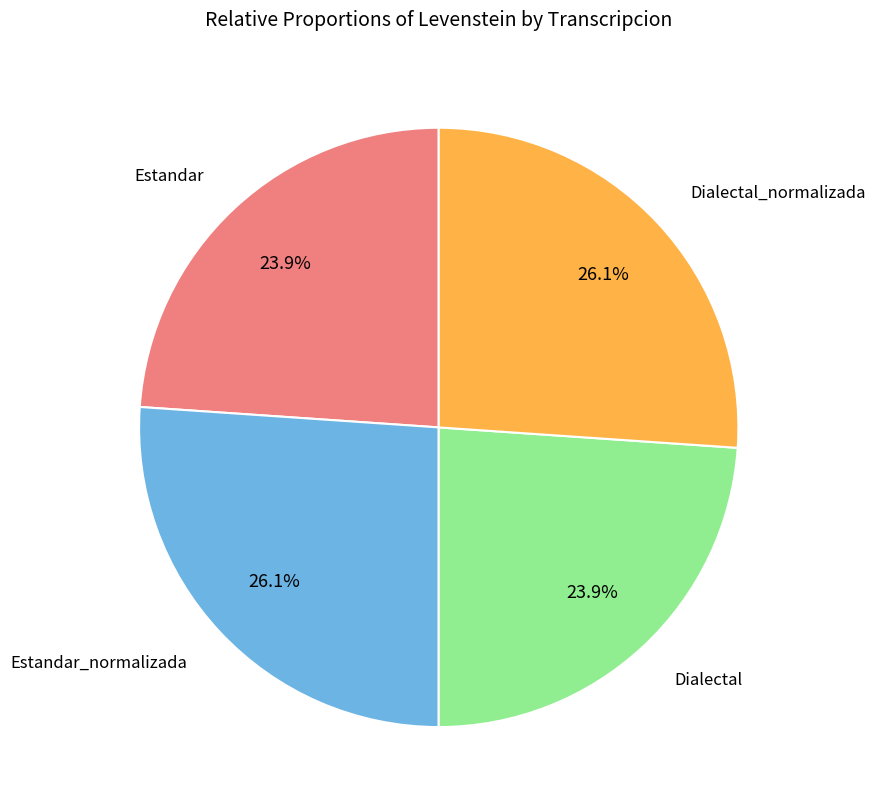

Is there any slice that represents more than half of the pie?

No